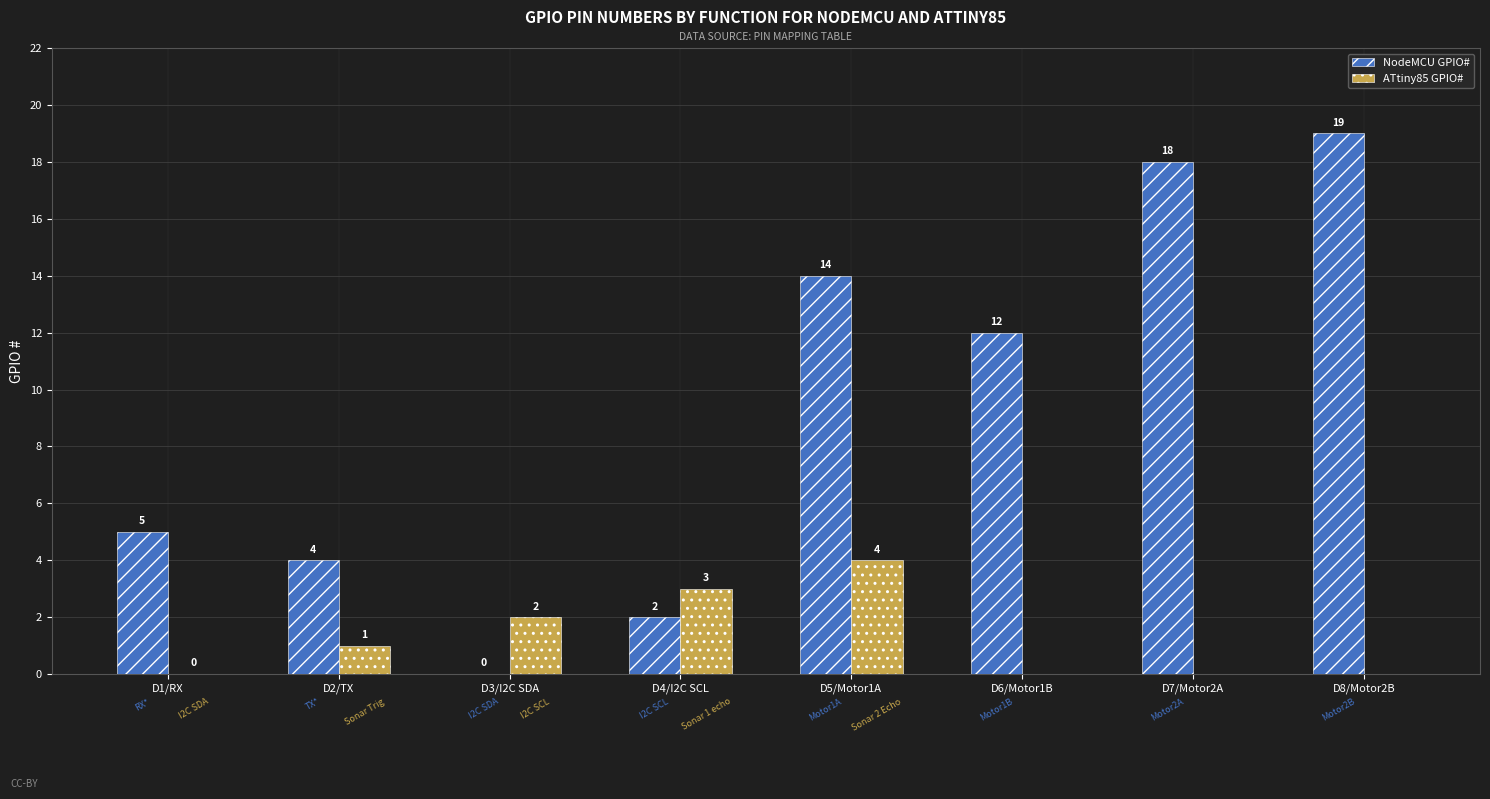

What is the sum of all NodeMCU GPIO# values?

74